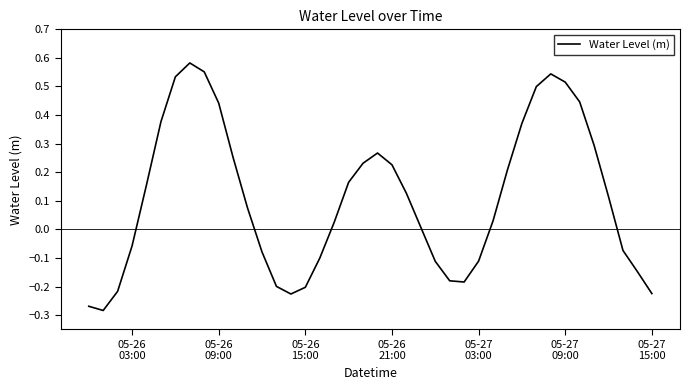

What is the difference between the maximum and minimum values?

0.9